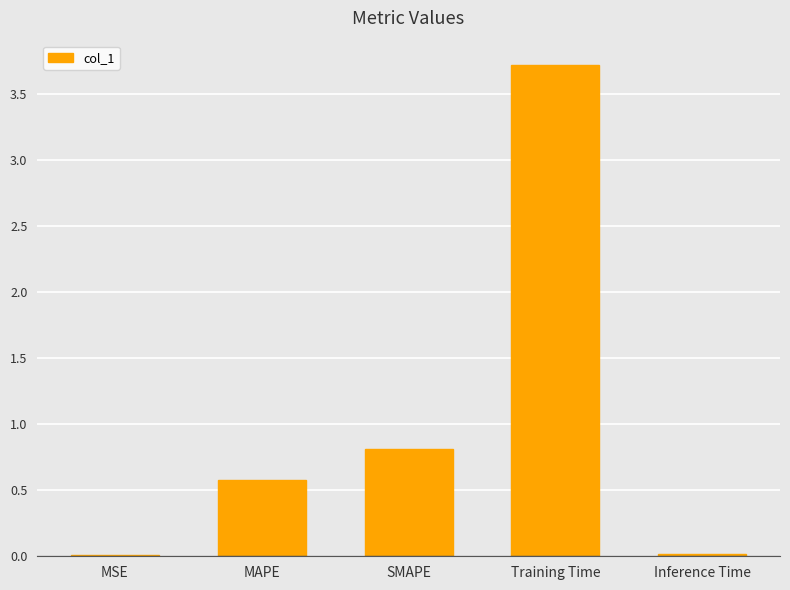

The value at Inference Time is 0.0. True or false?

True